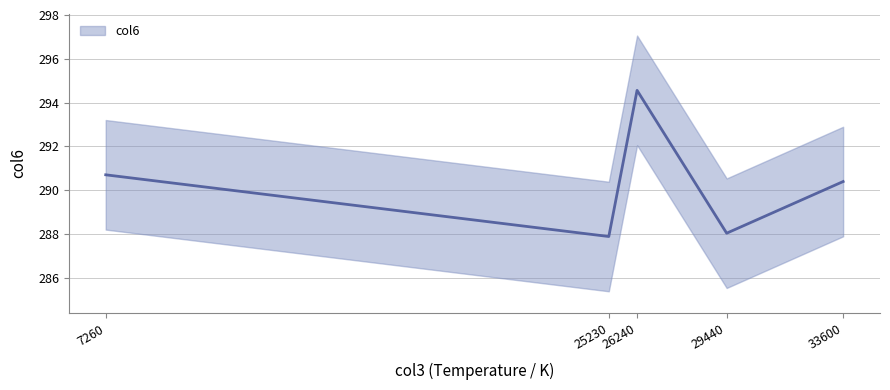

List the labels in order of value, smallest first.

25230, 29440, 33600, 7260, 26240